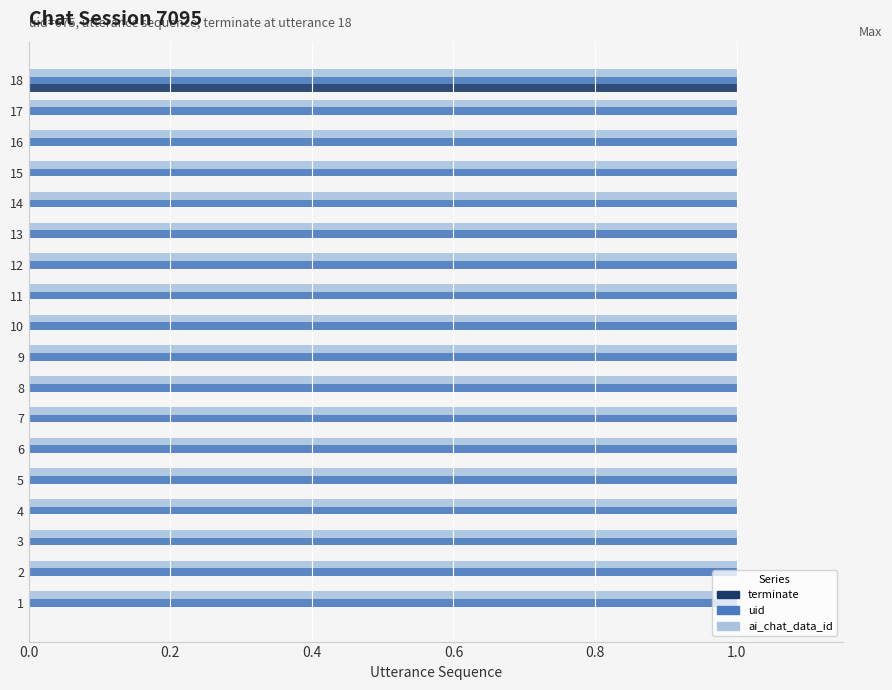

True or false: ai_chat_data_id has a value of 2 at 18.

False